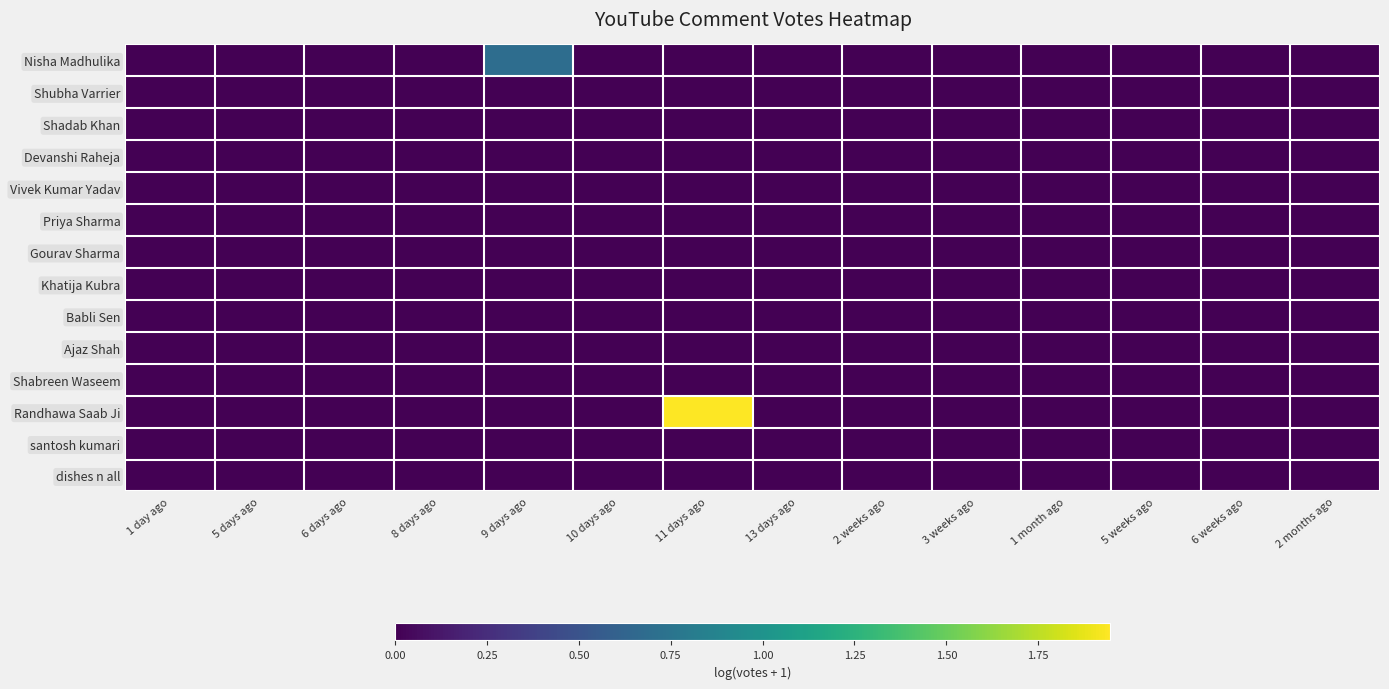

Which series has the largest range (max minus min)?

Randhawa Saab Ji